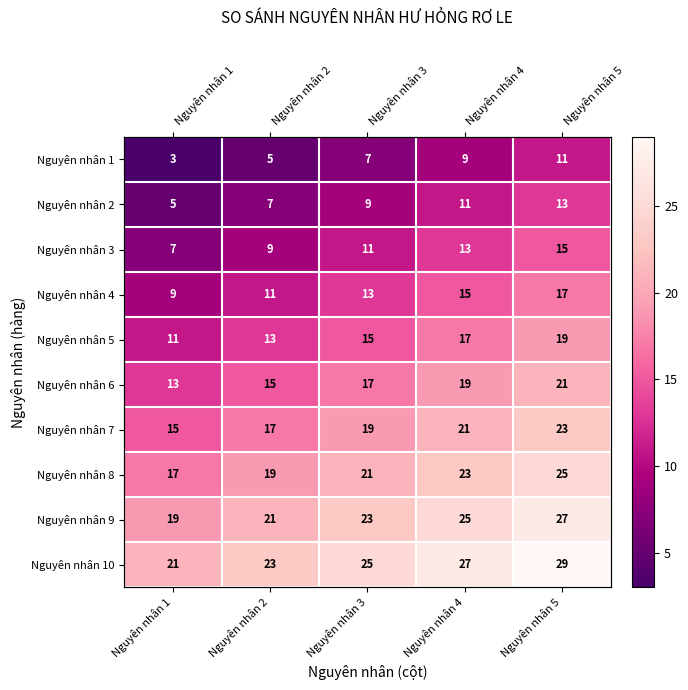

What is the highest value of the Nguyên nhân 7 series?

23